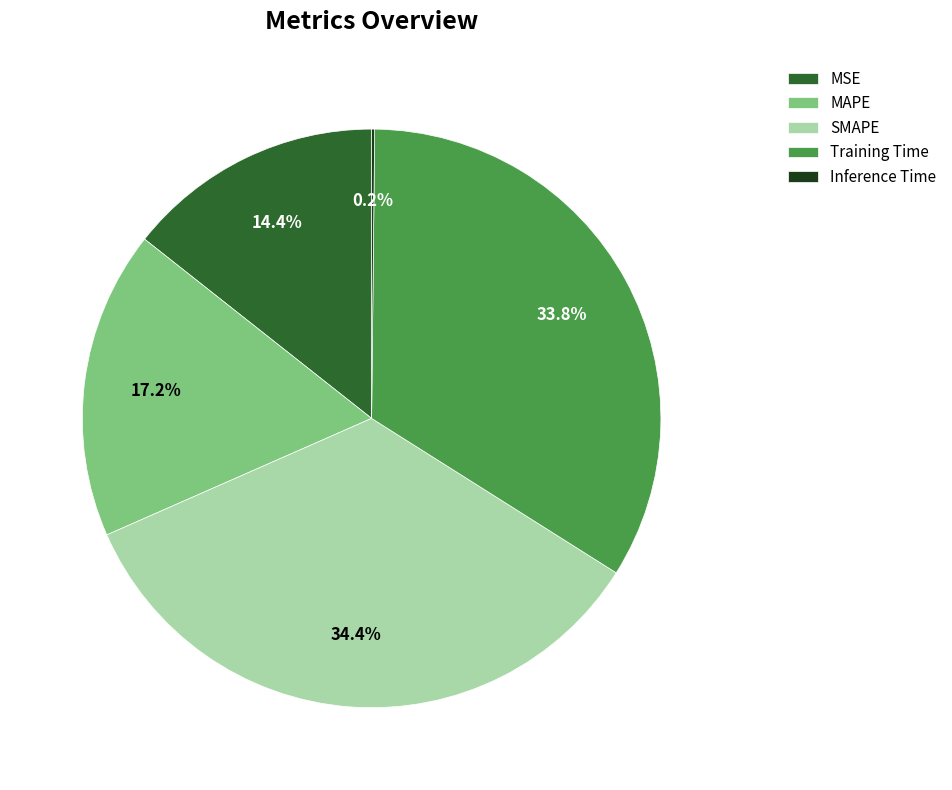

What percentage is NOT represented by Training Time?

66.2%